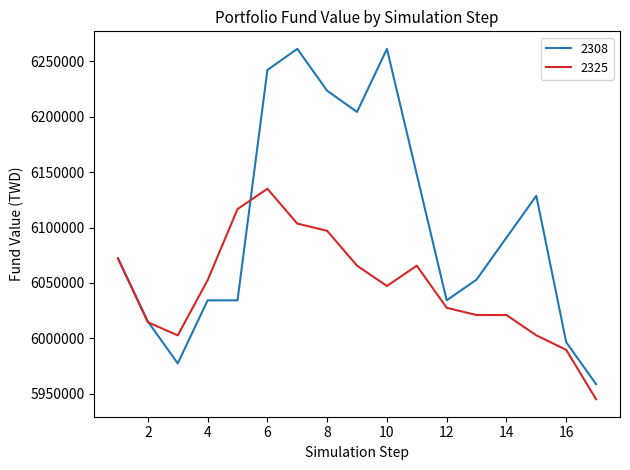

Which series has the widest spread of values?

2308